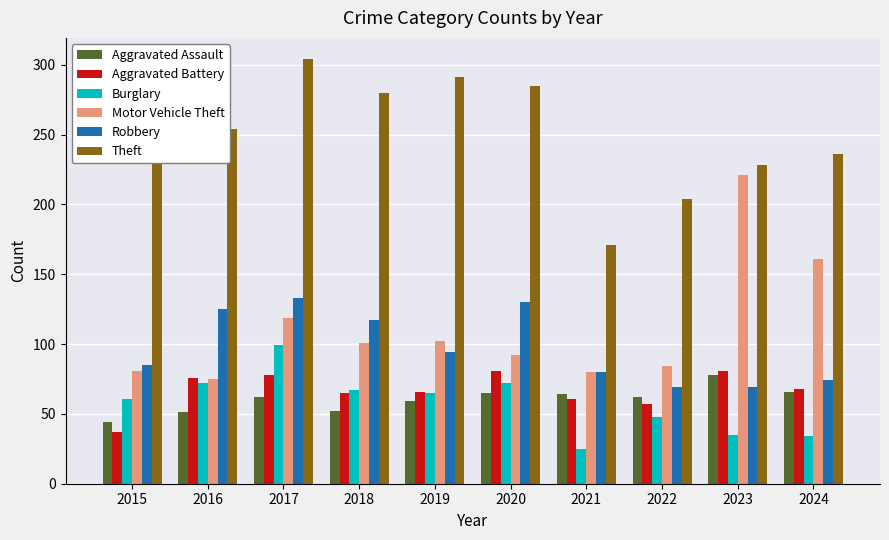

What is the maximum value shown in the chart?

304